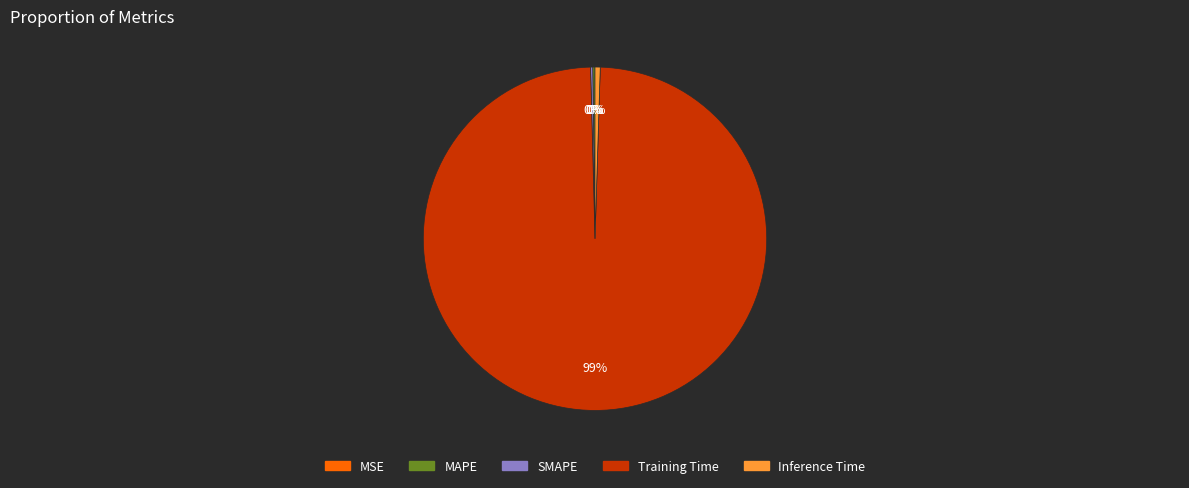

Do Training Time and Inference Time together represent more than half of the pie?

Yes